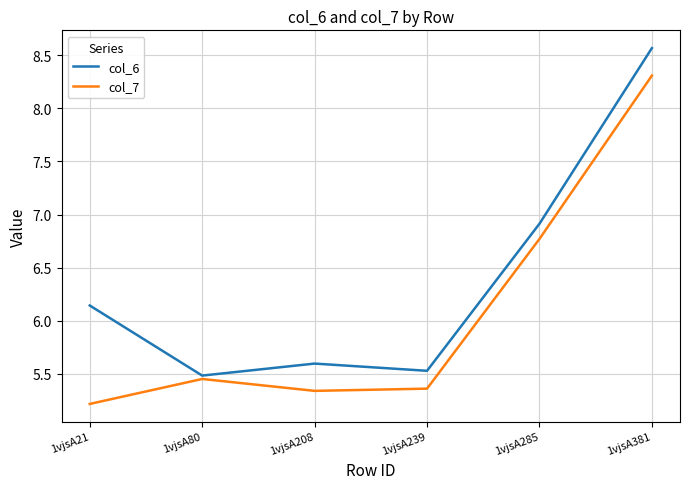

The col_7 series shows 9.1 at 1vjsA208. True or false?

False